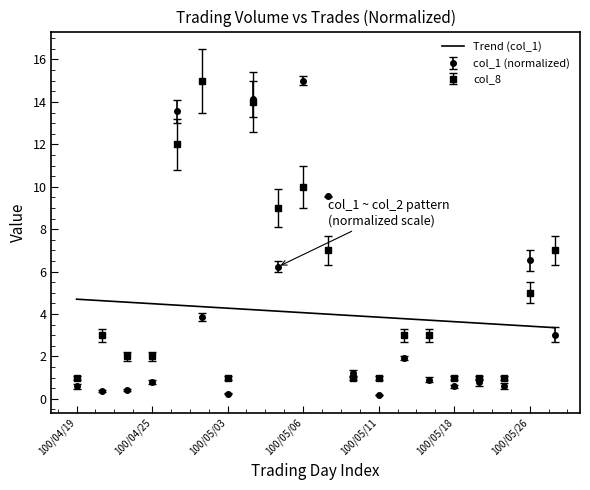

Is the value of col_8 at 100/05/20 greater than the value of col_1 at 100/04/20?

Yes